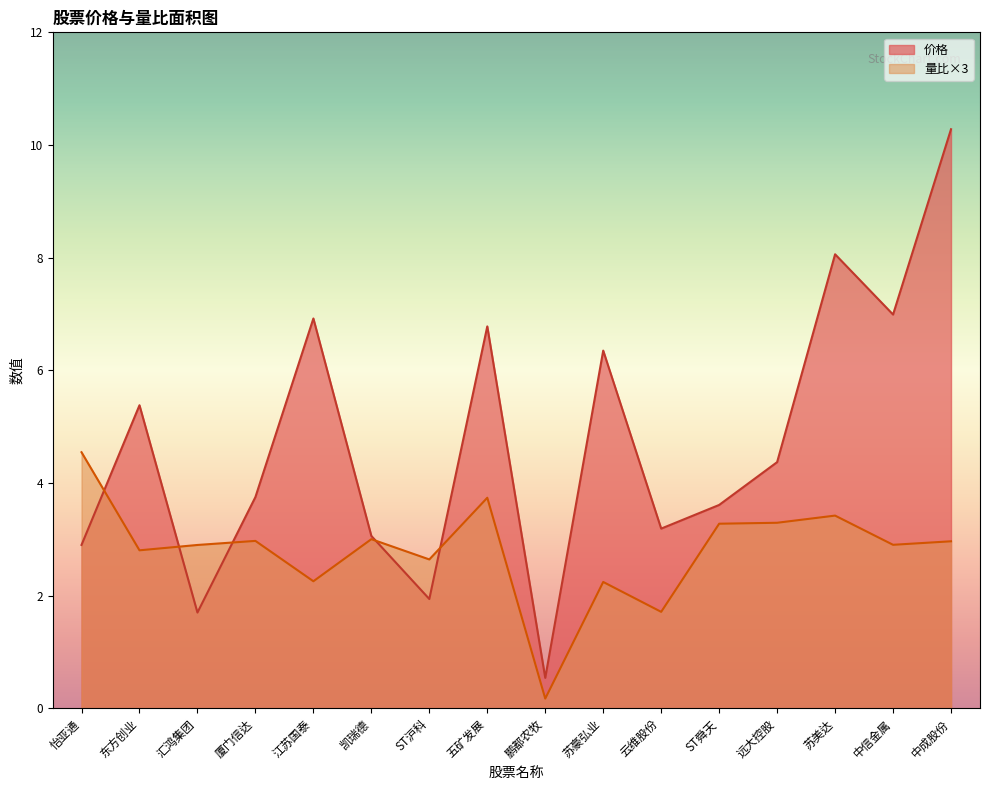

Reading left to right, transcribe all the data shown in this chart.

价格: 怡亚通=2.9	东方创业=5.4	汇鸿集团=1.7	厦门信达=3.8	江苏国泰=6.9	凯瑞德=3.1	ST沪科=1.9	五矿发展=6.8	鹏都农牧=0.5	苏豪弘业=6.3	云维股份=3.2	ST舜天=3.6	远大控股=4.4	苏美达=8.1	中信金属=7.0	中成股份=10.3
量比: 怡亚通=4.5	东方创业=2.8	汇鸿集团=2.9	厦门信达=3.0	江苏国泰=2.3	凯瑞德=3.0	ST沪科=2.6	五矿发展=3.7	鹏都农牧=0.2	苏豪弘业=2.2	云维股份=1.7	ST舜天=3.3	远大控股=3.3	苏美达=3.4	中信金属=2.9	中成股份=3.0